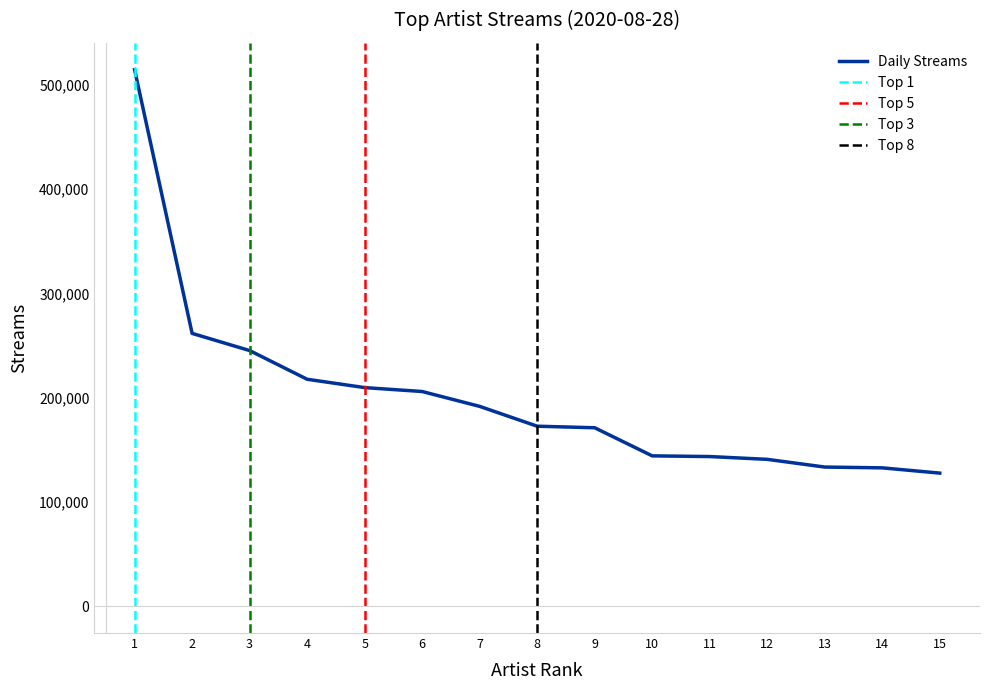

What is the highest value of the Daily Streams series?

514519